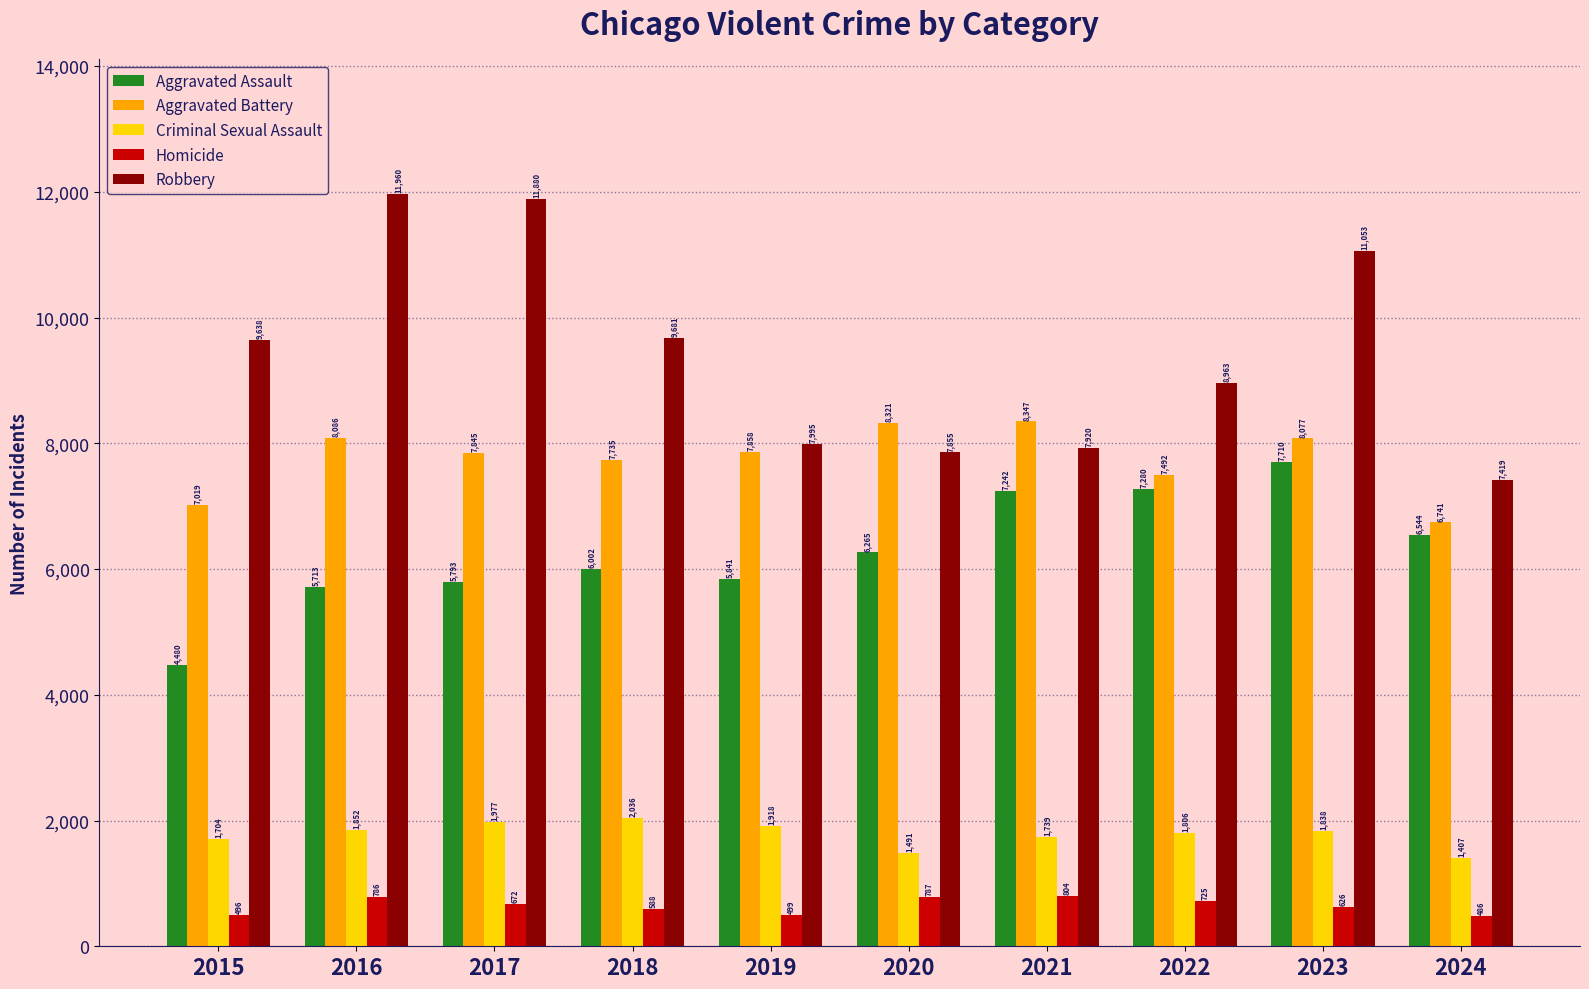

Which series has the largest total across all categories?

Robbery